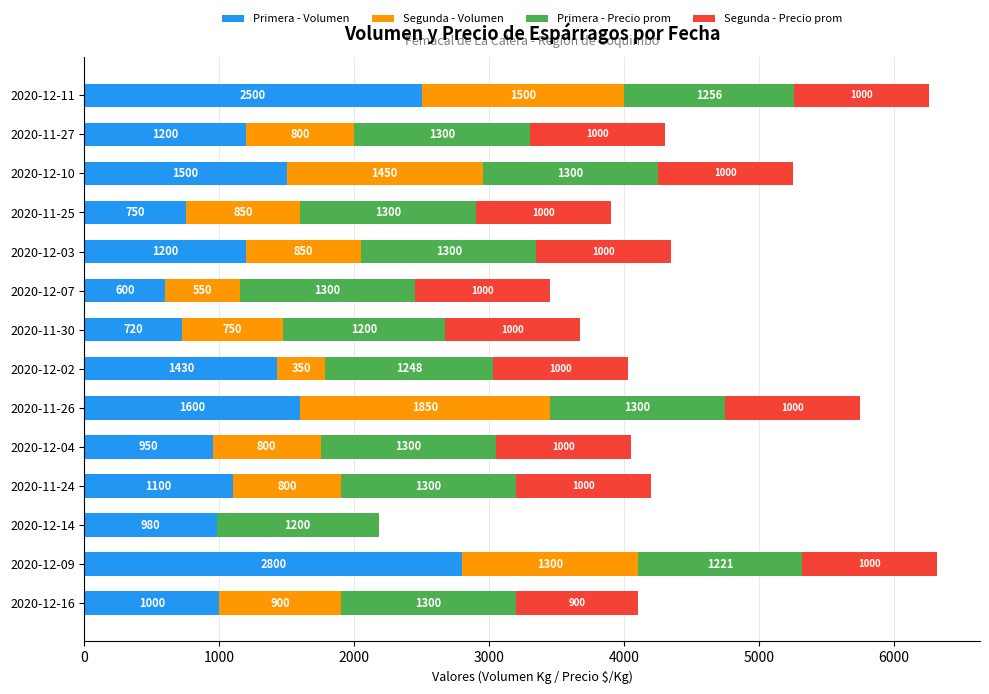

What is the sum of all Primera - Volumen values?

18330